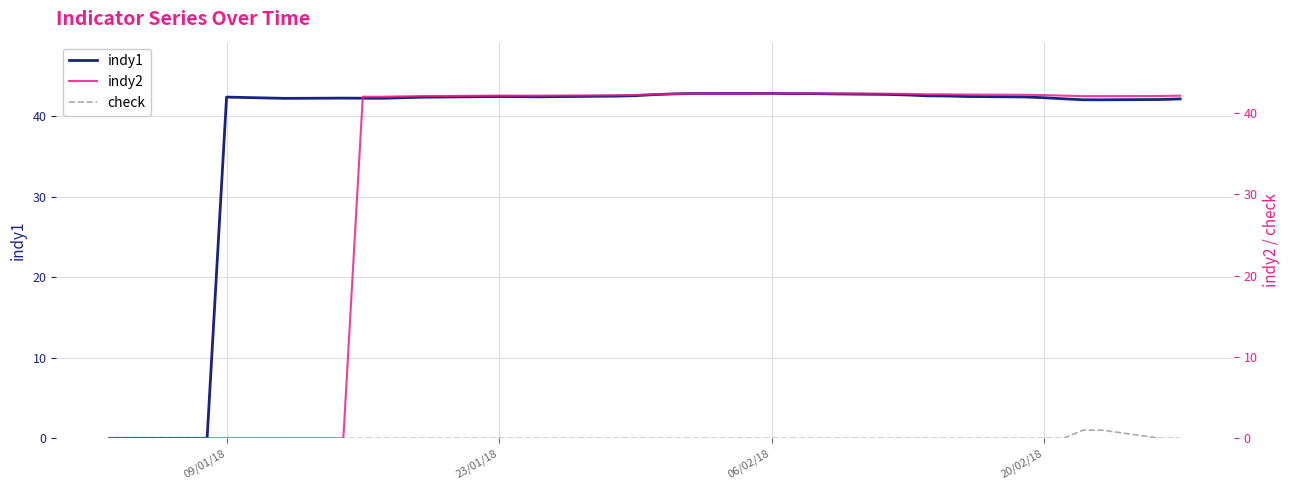

Reading left to right, extract all data points from this chart.

indy1: 0.0	0.0	0.0	0.0	42.4	42.3	42.3	42.2	42.3	42.3	42.3	42.3	42.4	42.4	42.5	42.5	42.4	42.5	42.5	42.6	42.7	42.8	42.8	42.9	42.9	42.8	42.8	42.8	42.7	42.7	42.6	42.5	42.5	42.4	42.3	42.2	42.1	42.1	42.1	42.2
indy2: 0.0	0.0	0.0	0.0	0.0	0.0	0.0	0.0	0.0	42.0	42.0	42.0	42.1	42.1	42.1	42.1	42.1	42.1	42.2	42.2	42.3	42.3	42.4	42.4	42.4	42.4	42.4	42.4	42.4	42.3	42.3	42.3	42.3	42.2	42.2	42.1	42.1	42.1	42.1	42.1
check: 0.0	0.0	0.0	0.0	0.0	0.0	0.0	0.0	0.0	0.0	0.0	0.0	0.0	0.0	0.0	0.0	0.0	0.0	0.0	0.0	0.0	0.0	0.0	0.0	0.0	0.0	0.0	0.0	0.0	0.0	0.0	0.0	0.0	0.0	0.0	0.0	1.0	1.0	0.0	0.0